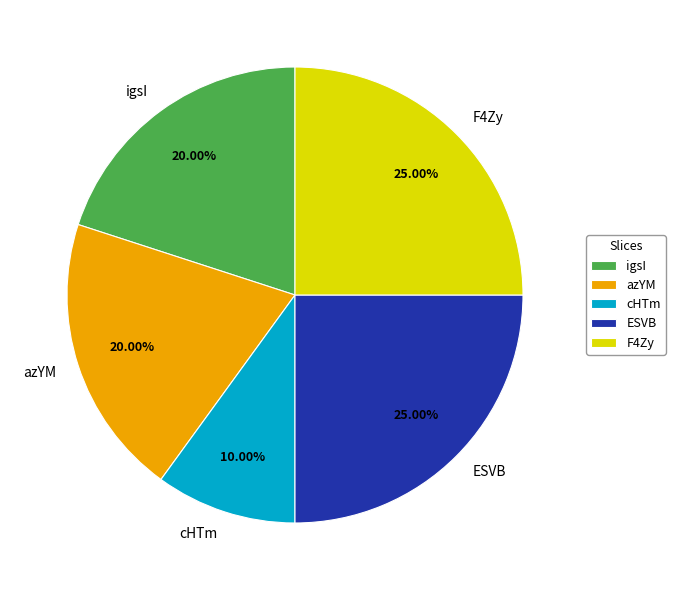

What is the smallest slice in the pie chart?

cHTm